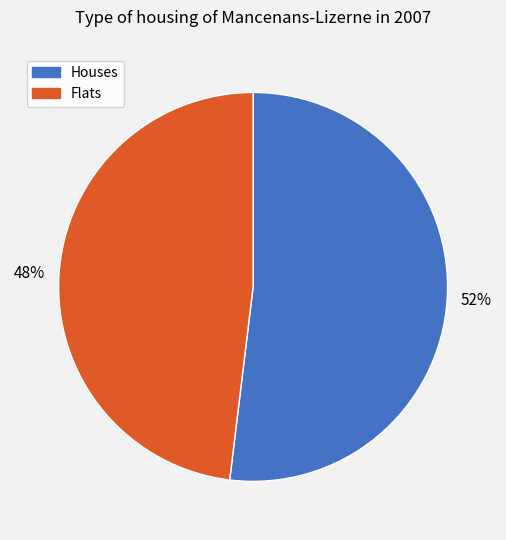

To the nearest percent, what is the average slice percentage?

50%